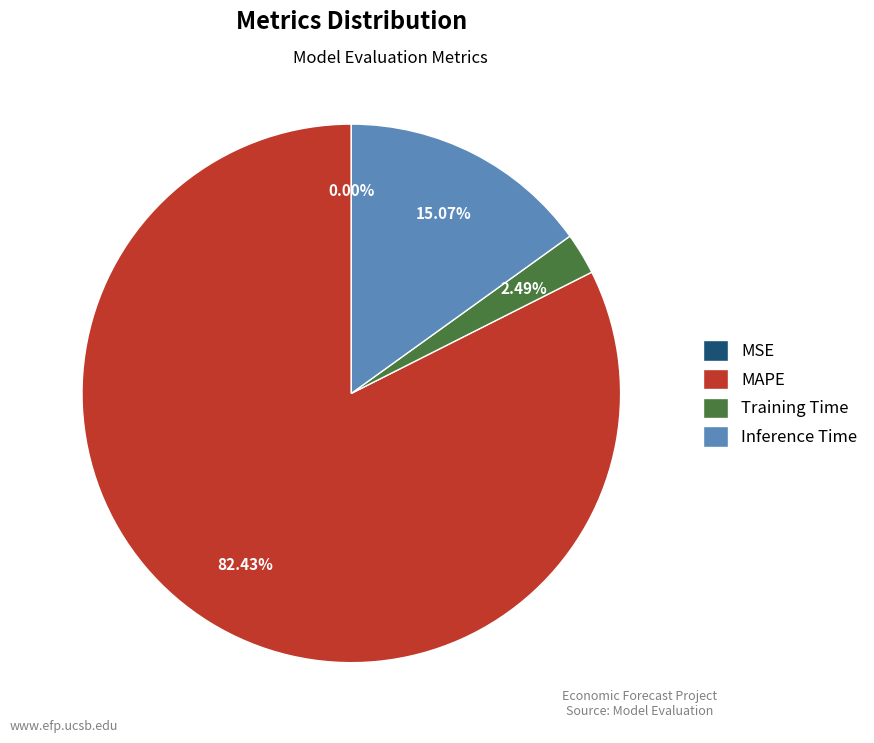

Do Inference Time and MAPE together represent more than half of the pie?

Yes